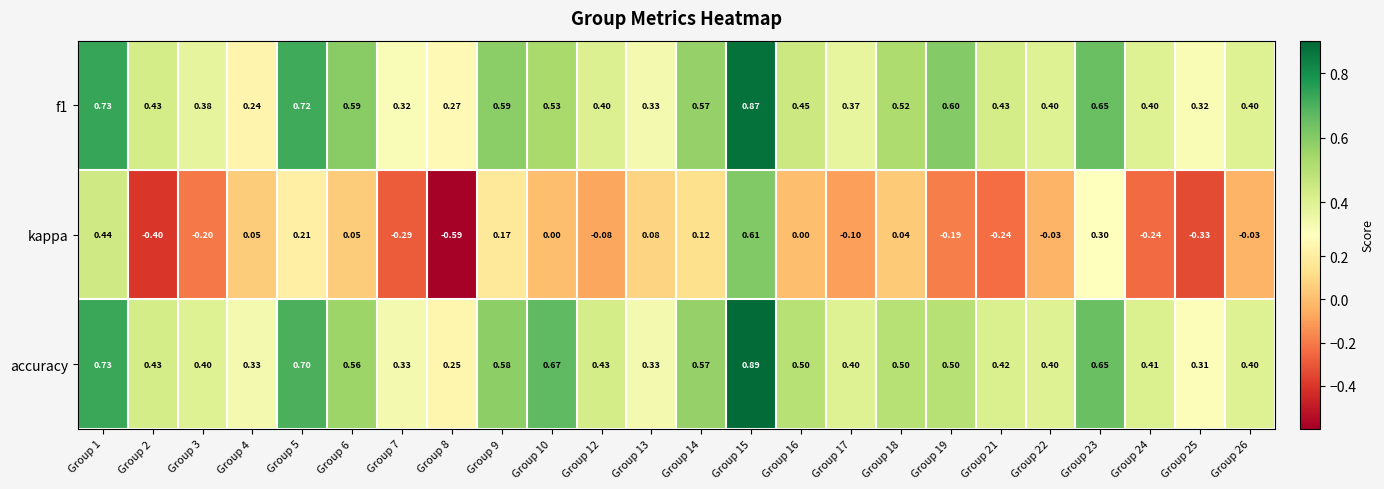

Is the value of f1 at Group 9 greater than the value of accuracy at Group 10?

No